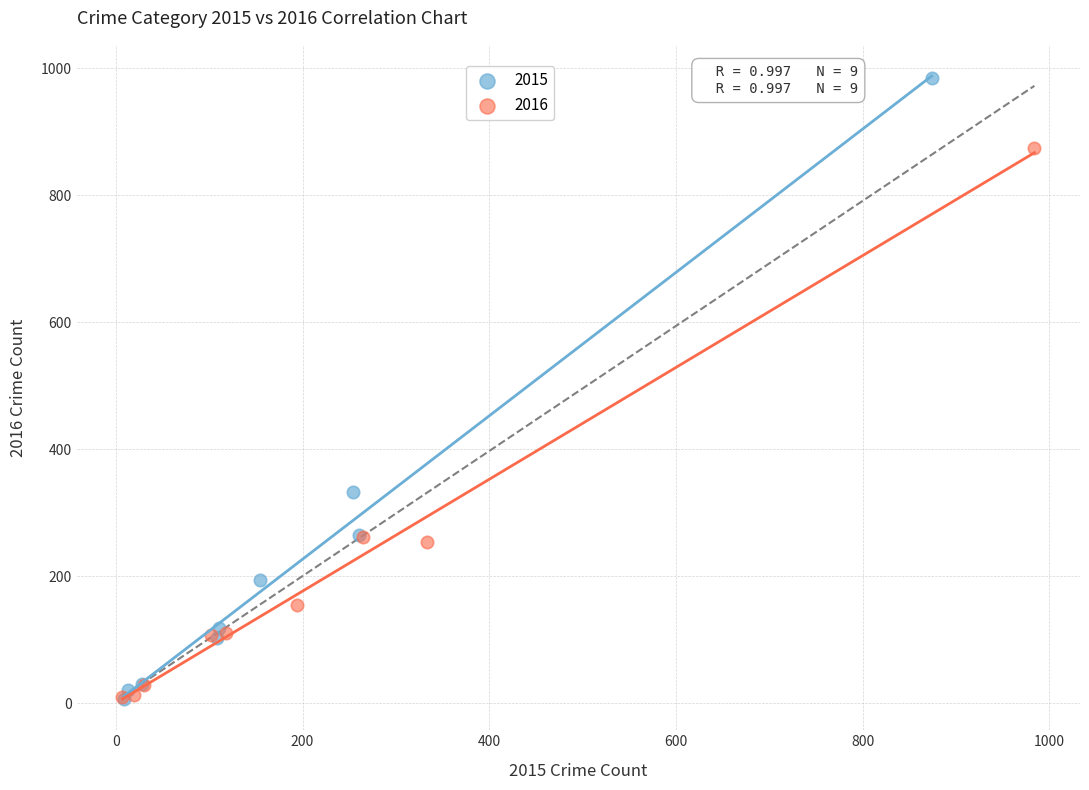

Which series has the largest Y range (max minus min)?

2015